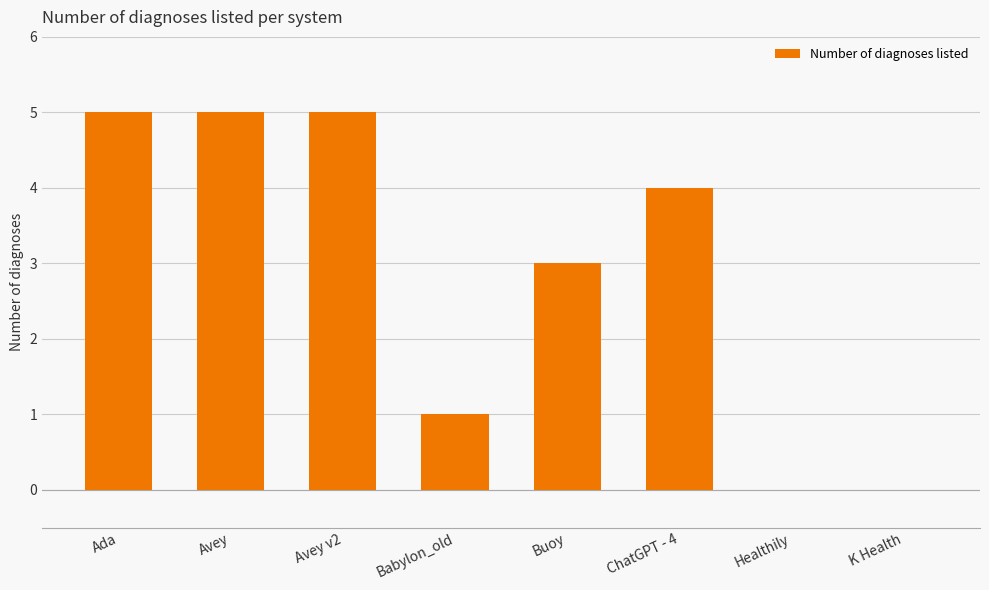

The value at Ada is 5. True or false?

True